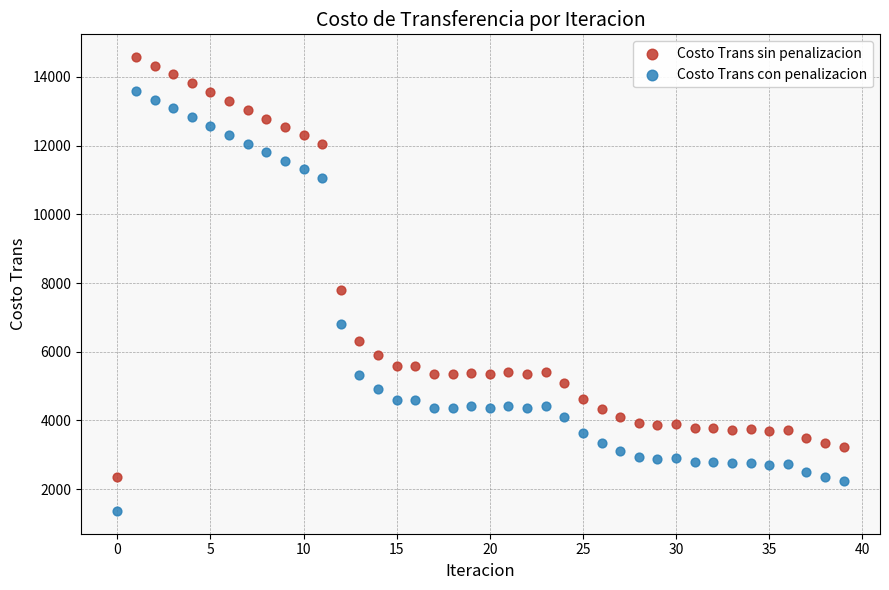

In the Costo Trans sin penalizacion series, what Y value is closest to 8464?

7784.6